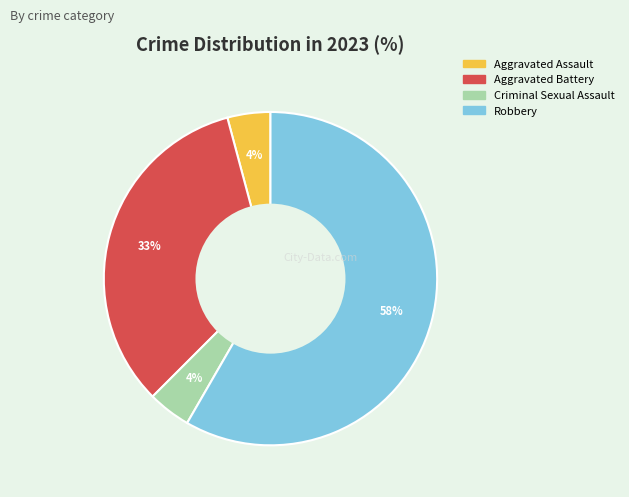

Which has a higher value, Aggravated Battery or Criminal Sexual Assault?

Aggravated Battery